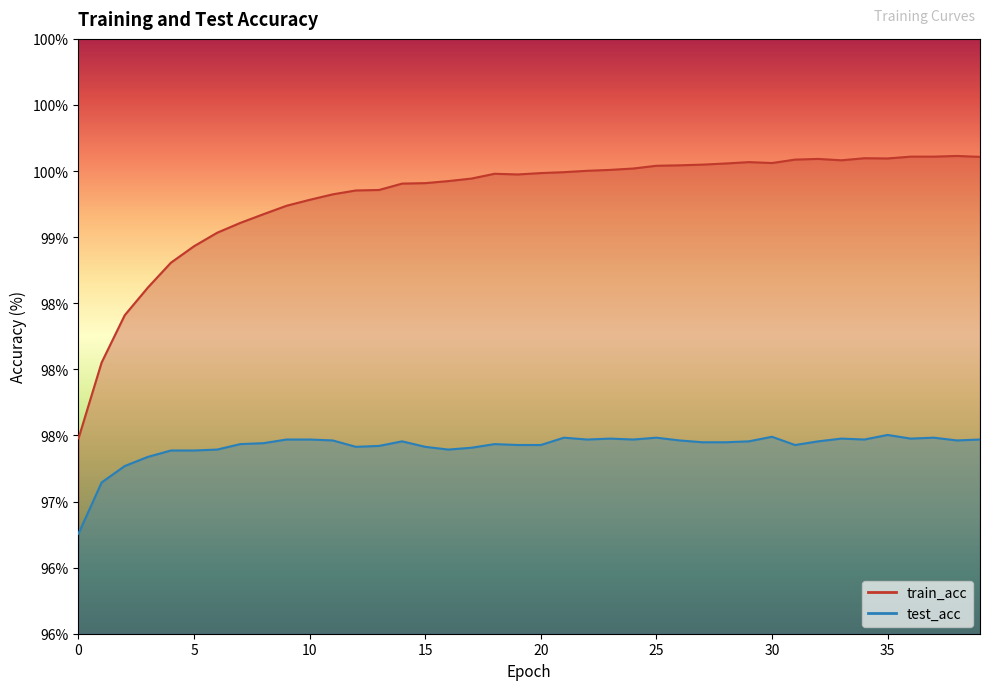

How many values in the train_acc series exceed 99?

34